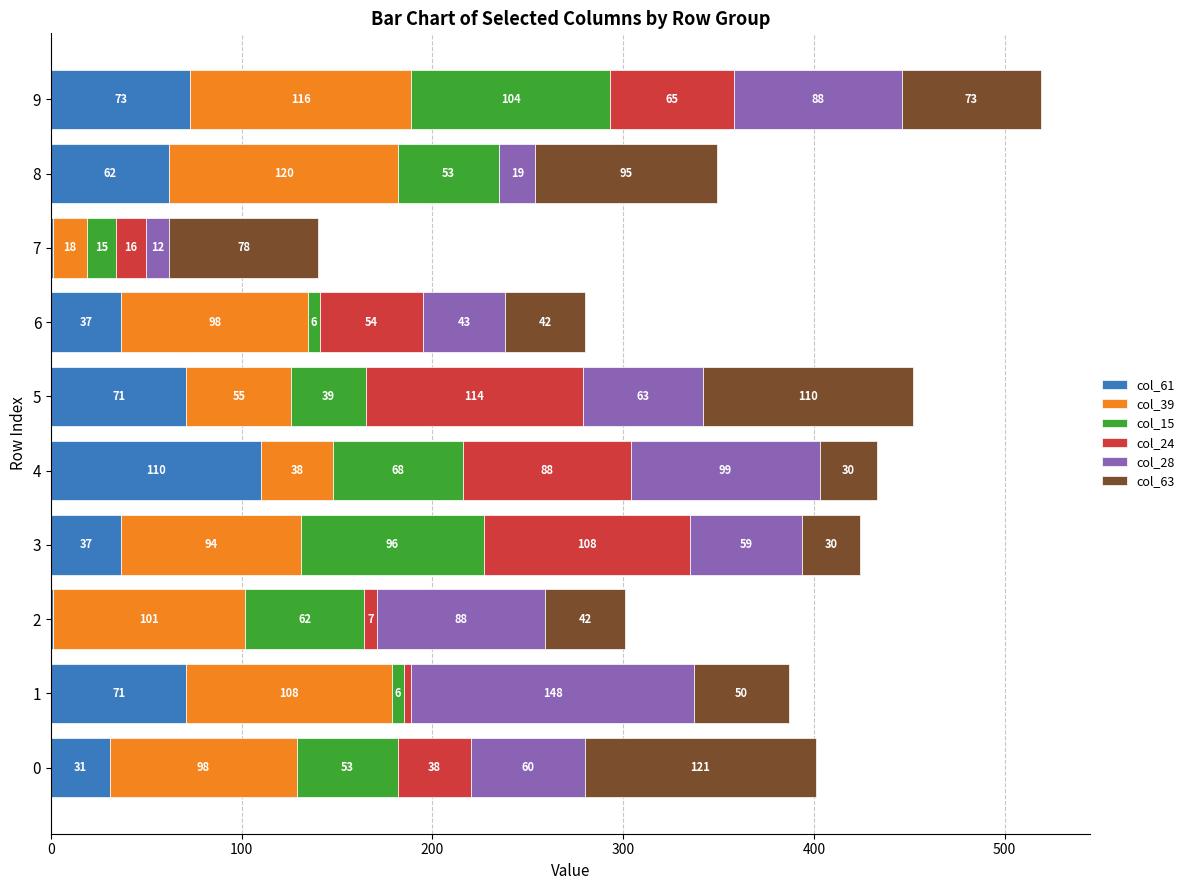

What is the total value across all series at 6?

280